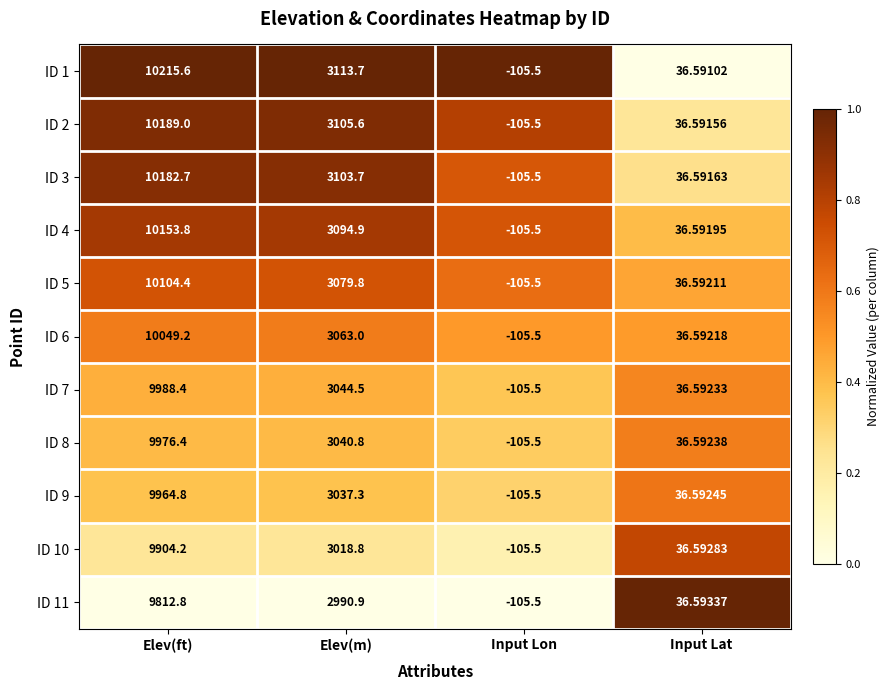

How many categories are shown in the chart?

4